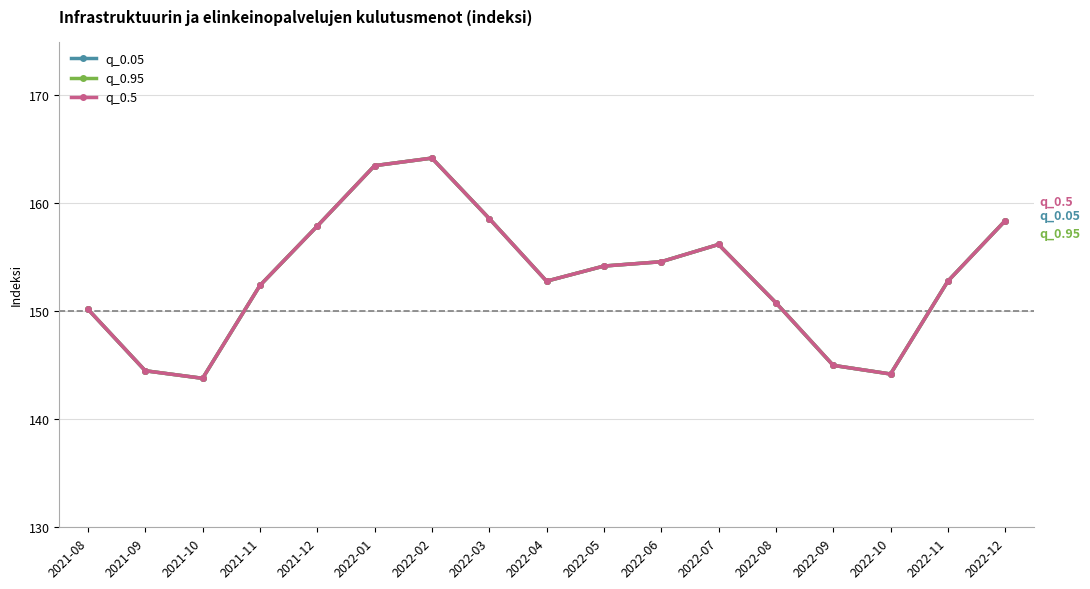

Where does the q_0.05 series first go above 152?

2021-11